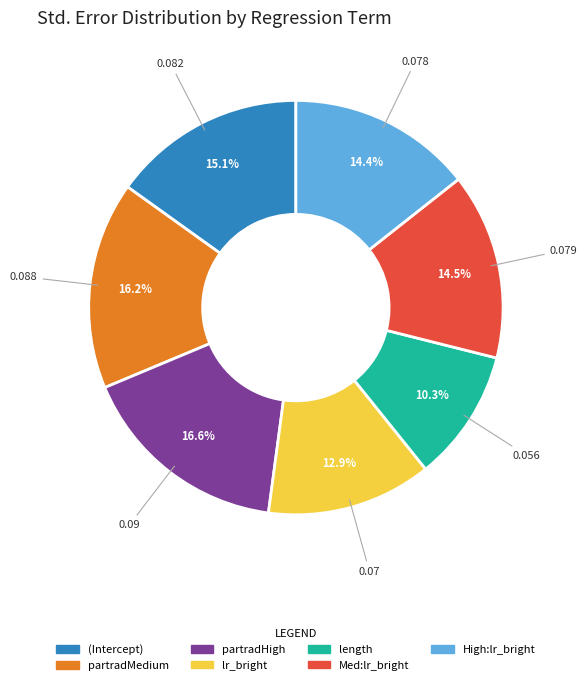

Does any single category account for the majority?

No